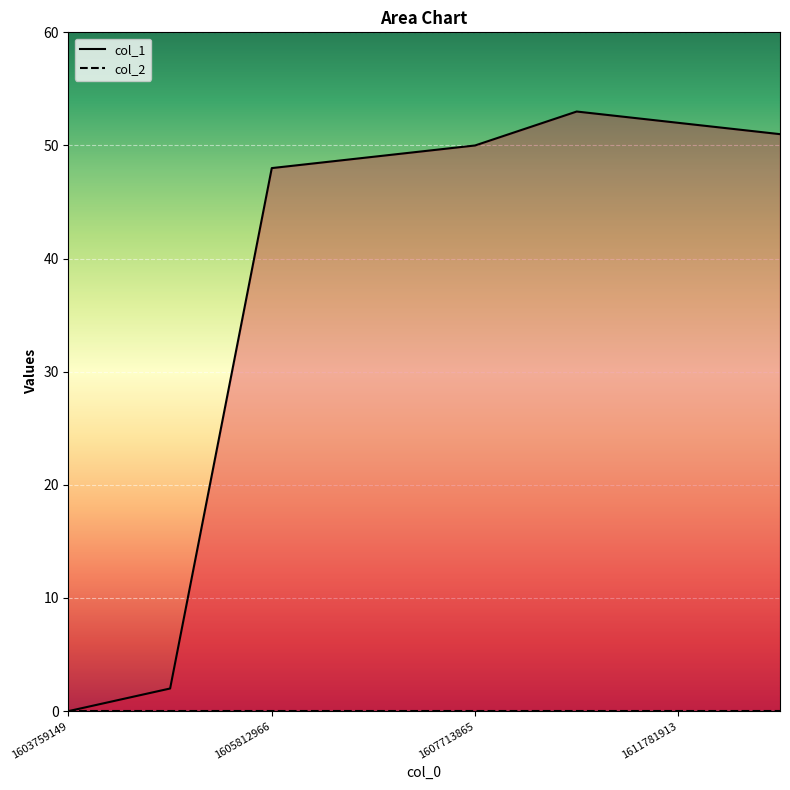

What is the difference between the highest and lowest values at 1611781913?

52